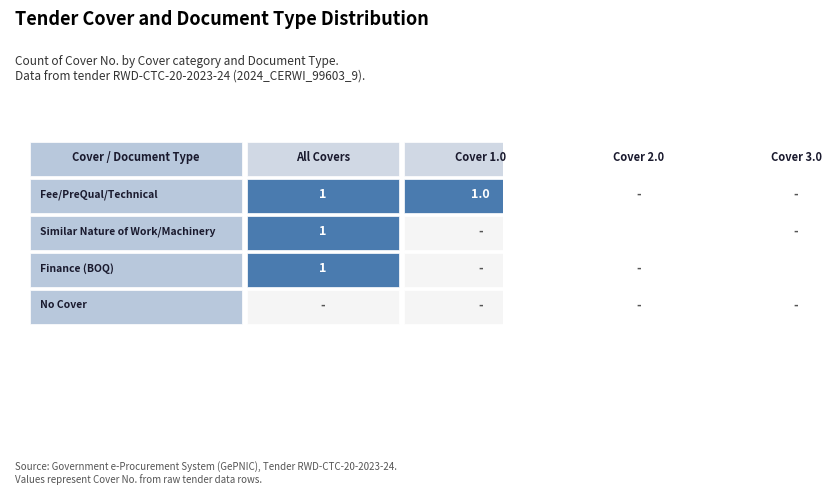

Is it true that Fee/PreQual/Technical equals 2 at 0?

False